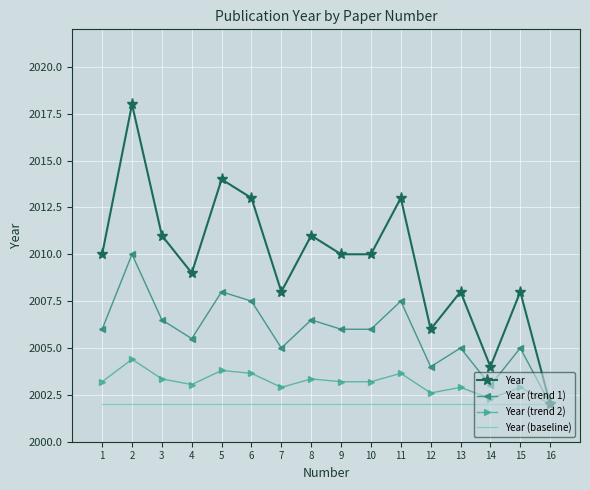

Which category has the lowest value in the Year series?

16